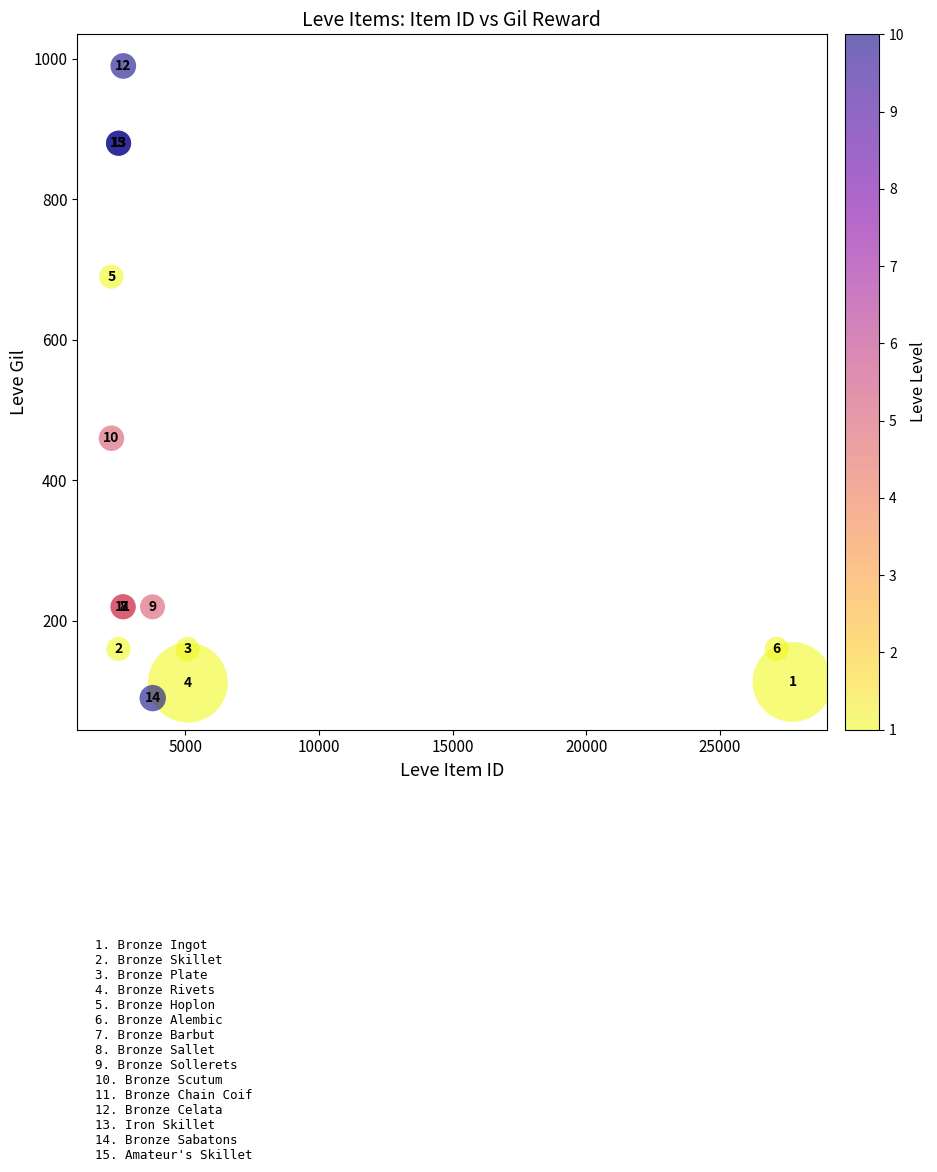

What Y value in the scatter plot is closest to 540?

460